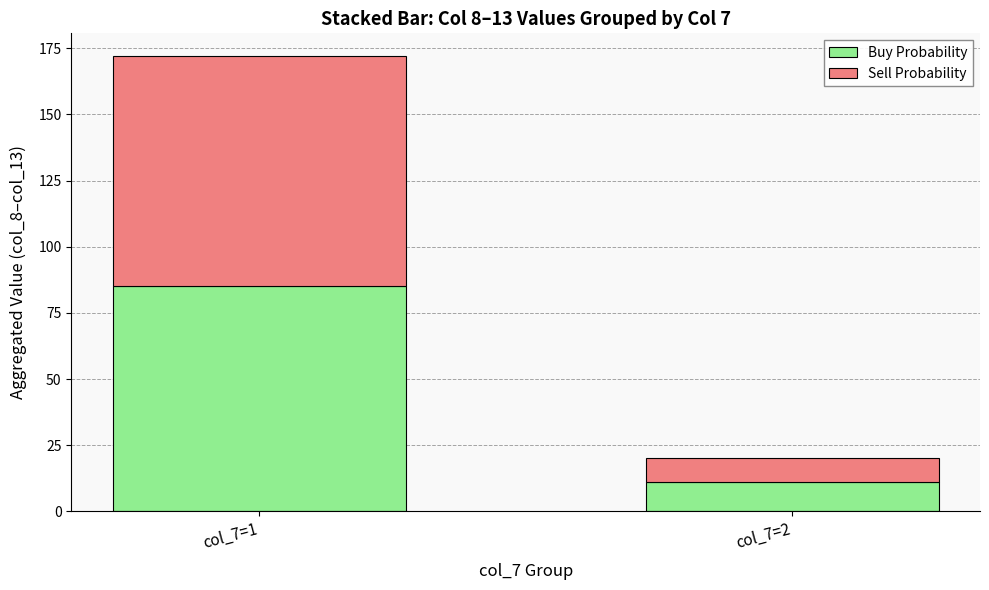

At which category is the sum across all series the highest?

col_7=1